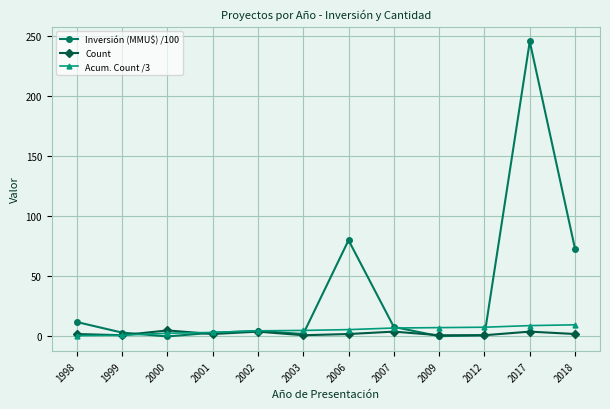

Does the chart display data point markers on the line(s)?

Yes